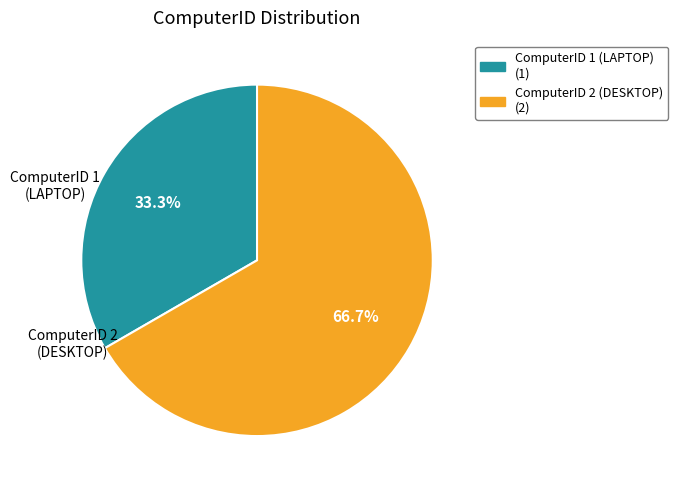

Is ComputerID 1 (LAPTOP) (1) the majority of the pie?

No